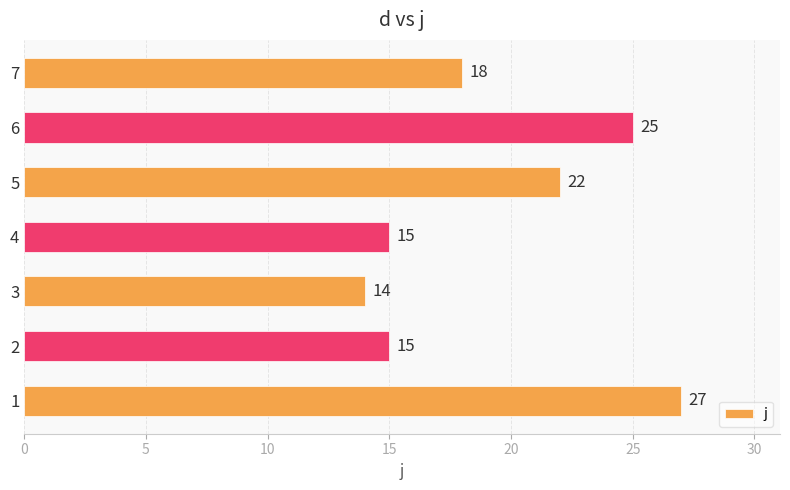

What is the approximate value at 6, to the nearest 5?

25